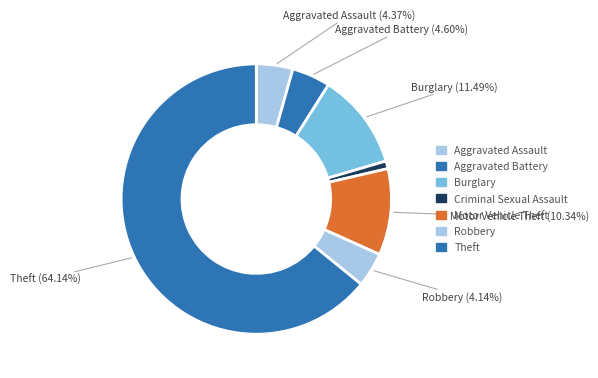

How many segments does this pie chart have?

7